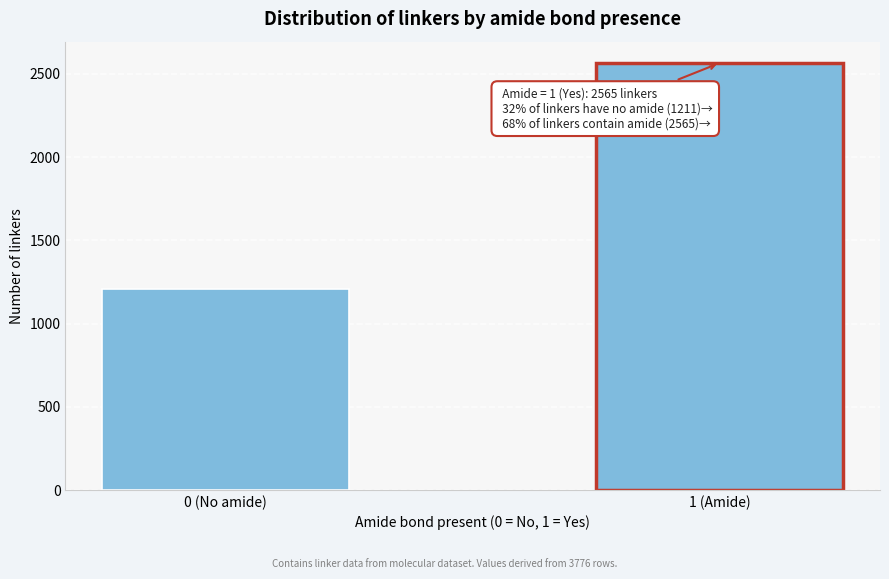

Reading left to right, list all the values displayed in this chart.

1211	2565